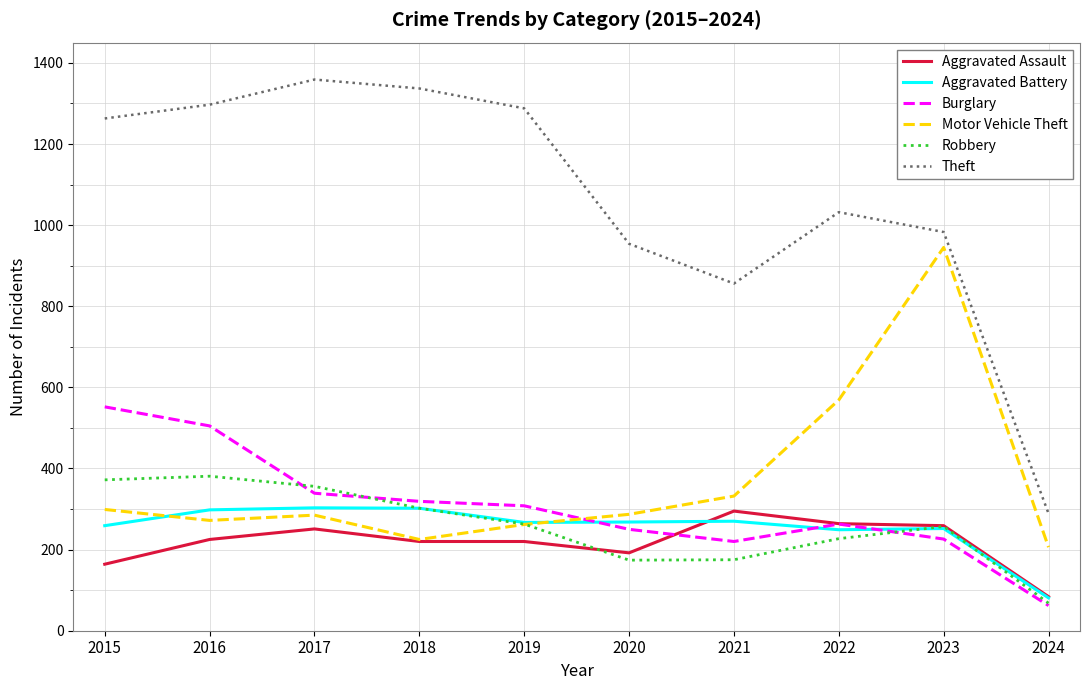

What is the spread (max minus min) of values at 2019?

1068